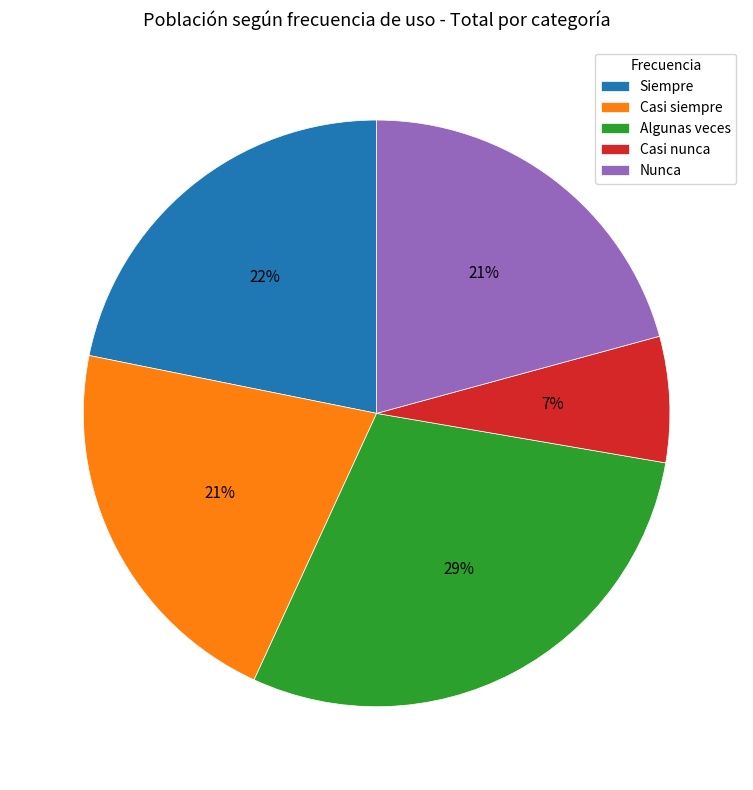

To the nearest percent, what is the average slice percentage?

20%